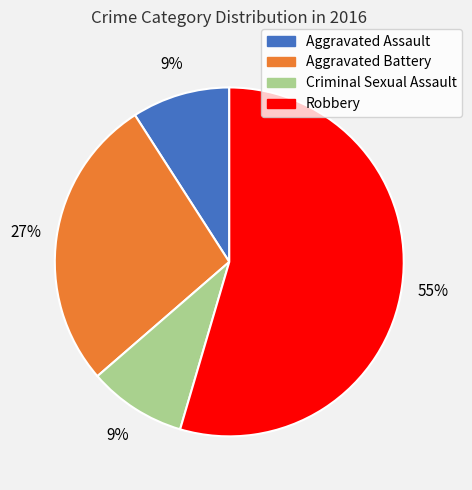

To the nearest percent, what is the average slice percentage?

25%